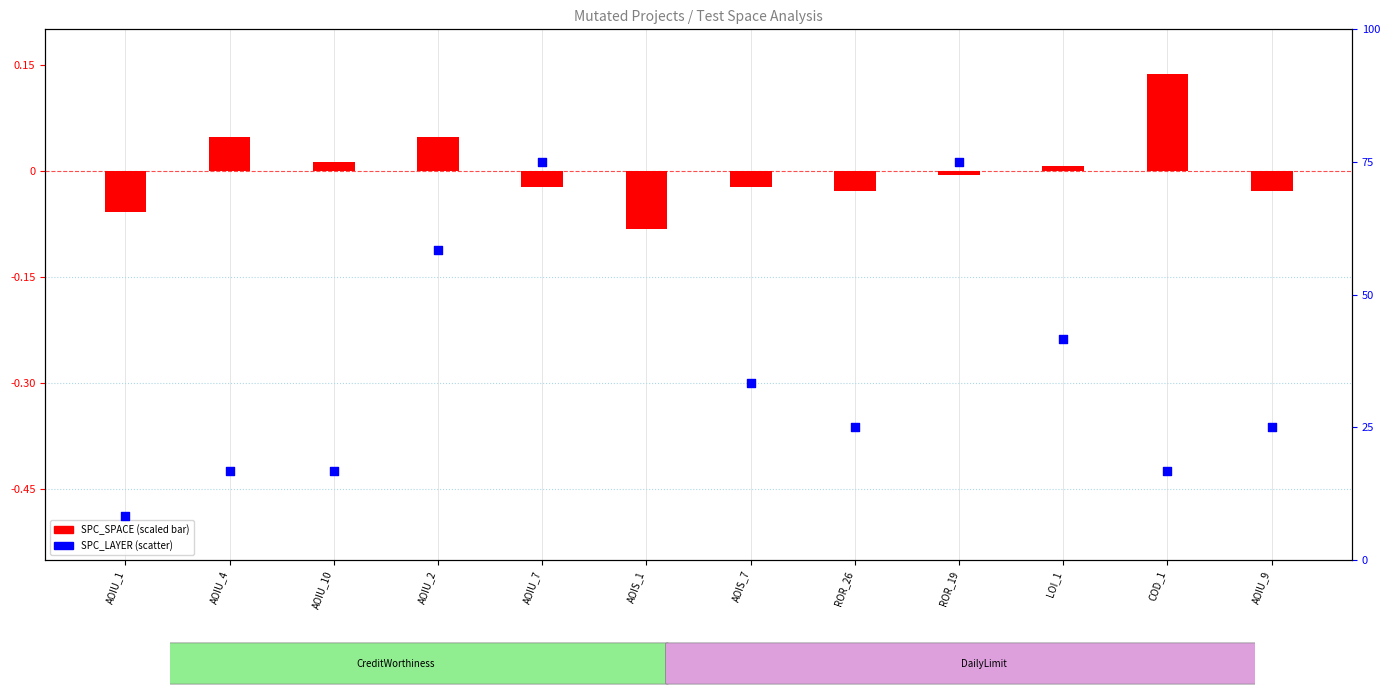

Which series has the widest spread of Y values?

SPC_LAYER